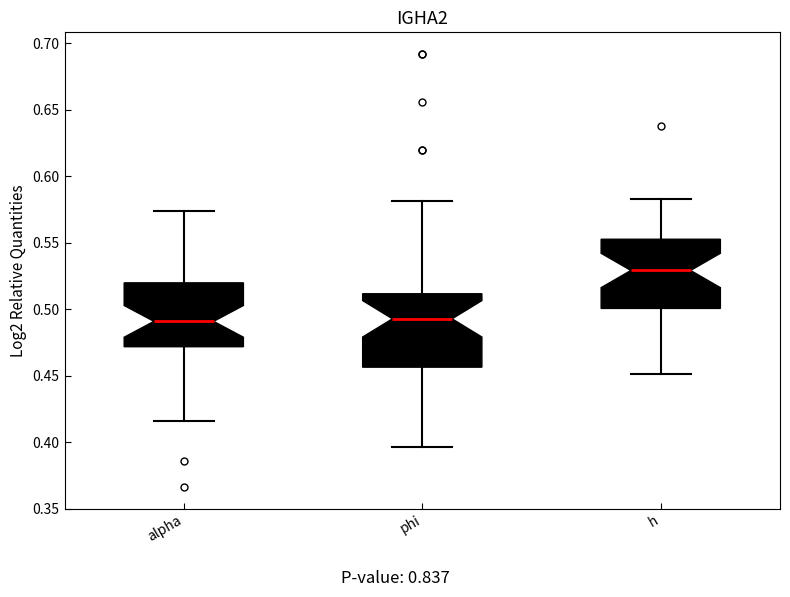

Which box has the highest median line?

h